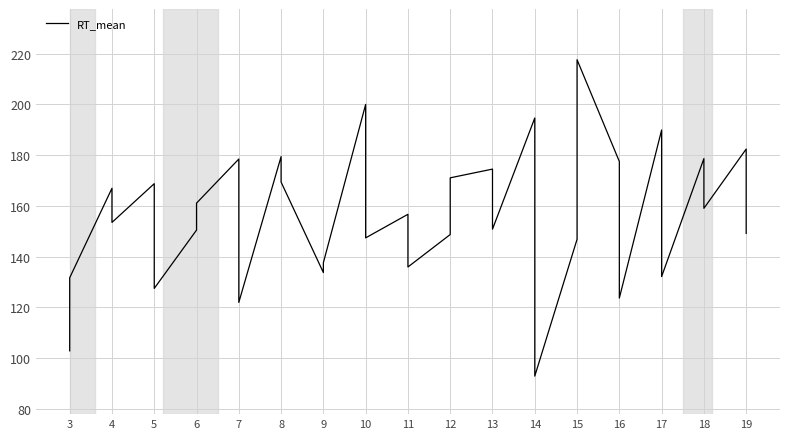

True or false: there are more than 0 points higher than both neighbors.

True